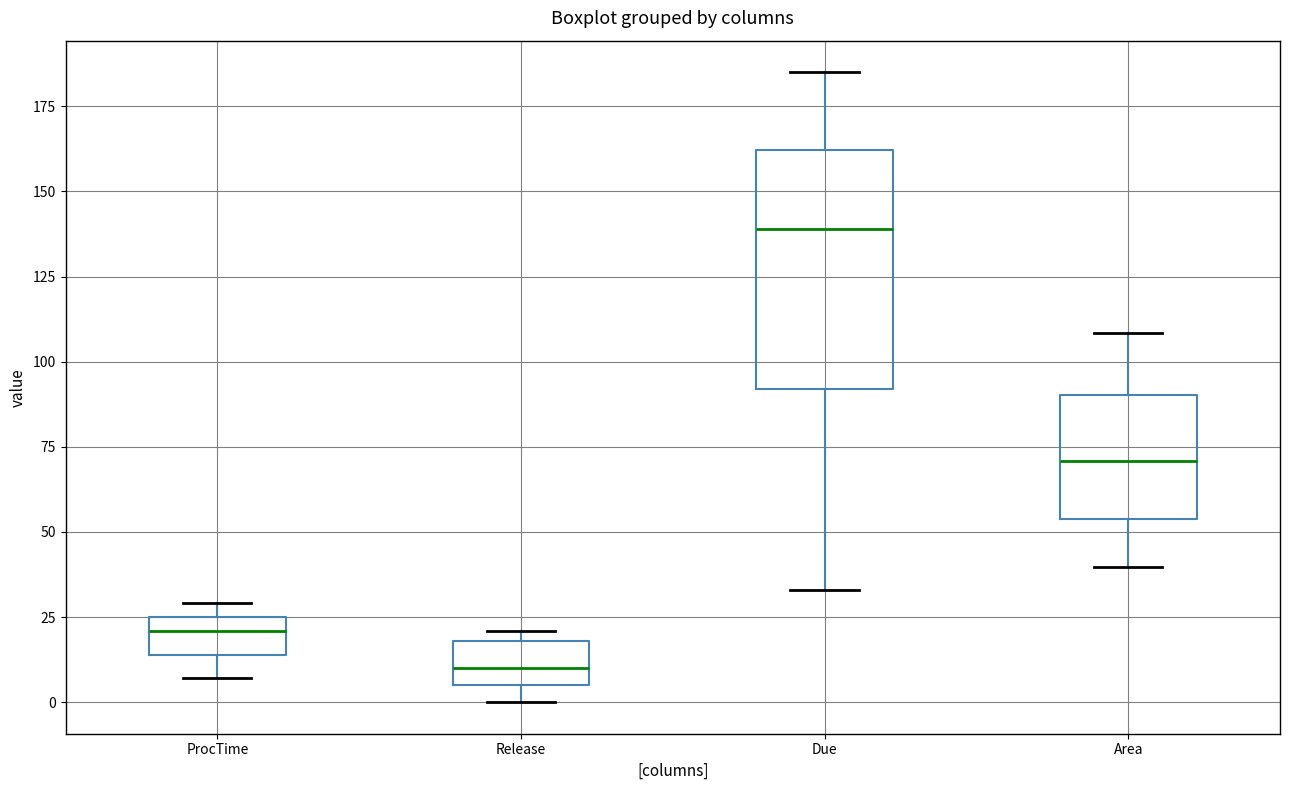

Where is the lower edge of the box for Release on the y-axis? The values are not printed on the chart, so give them approximately, as read against the axis.

5